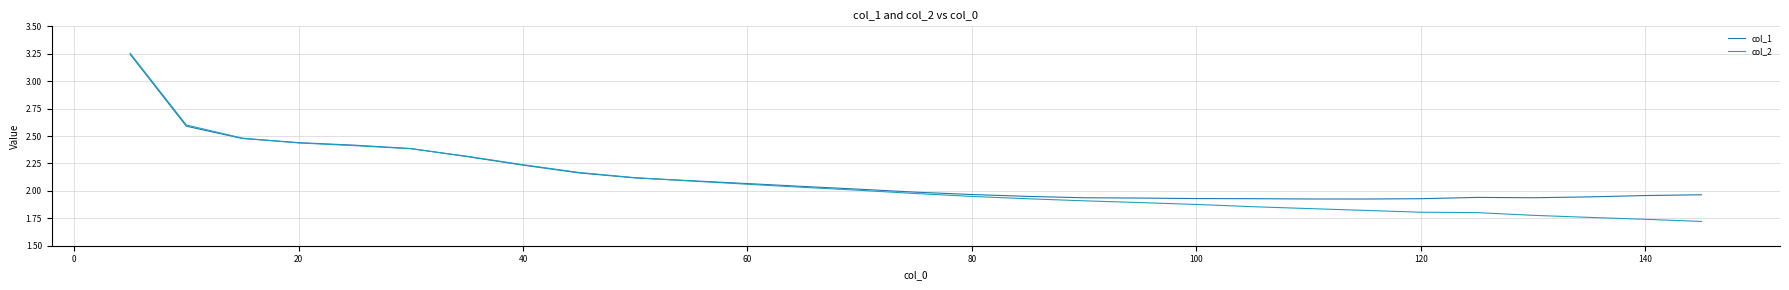

Which series has the widest spread of values?

col_2